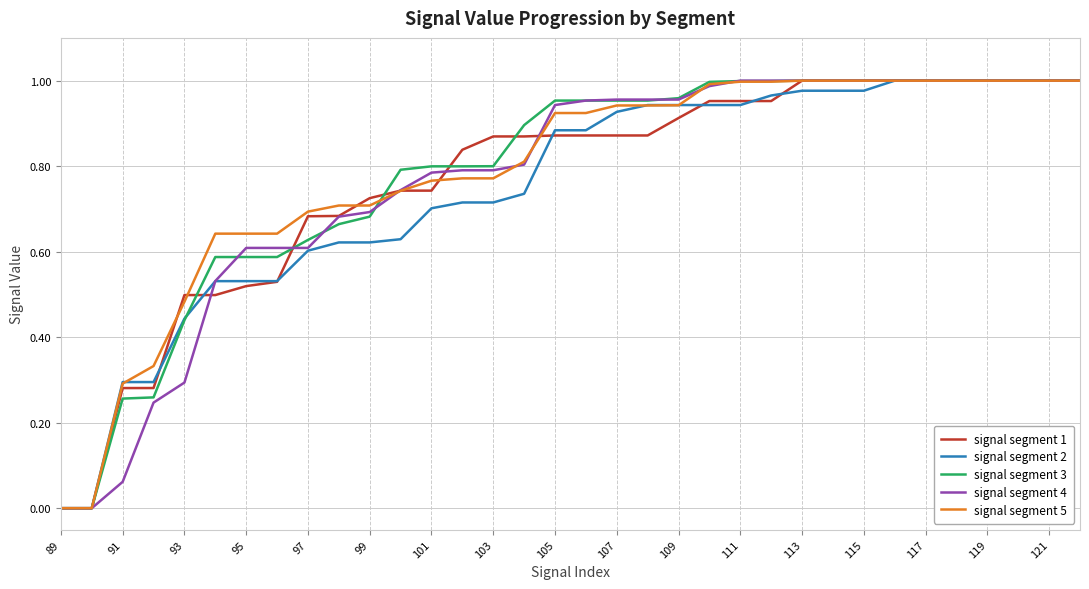

The value of signal segment 3 at 115 is 1.0. True or false?

True